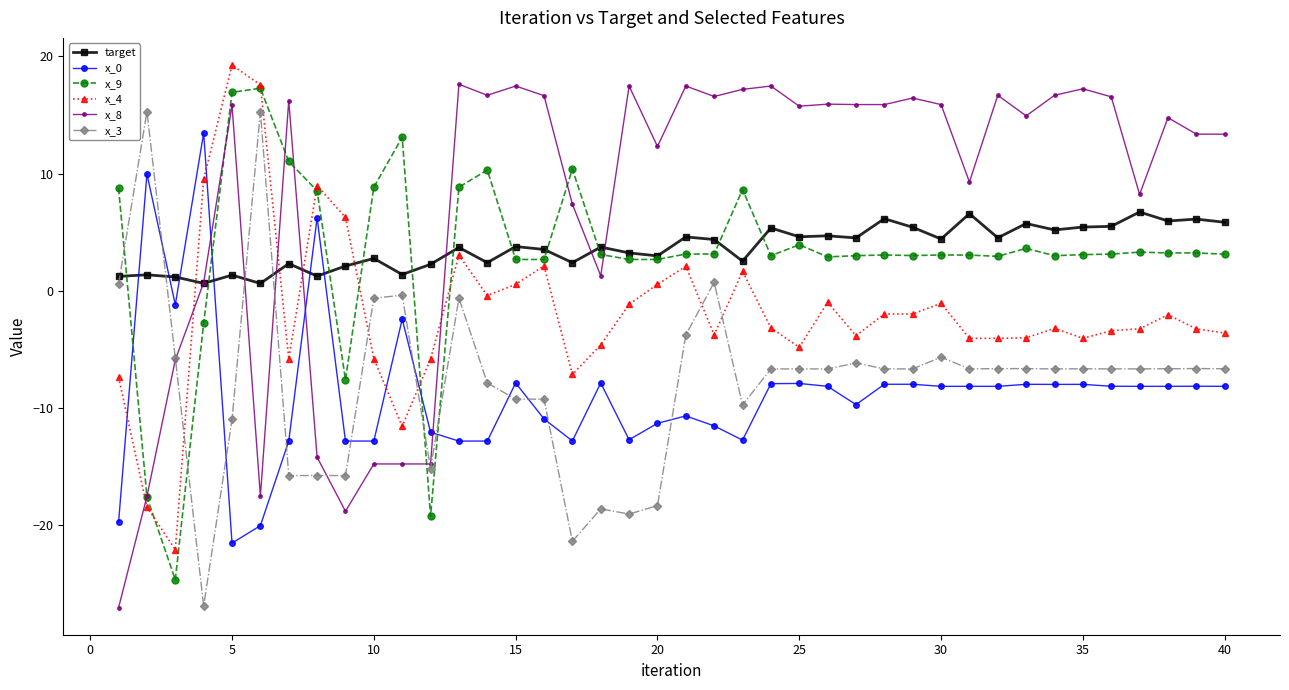

What is the value of the x_3 point at the 33rd from the left?

-6.7